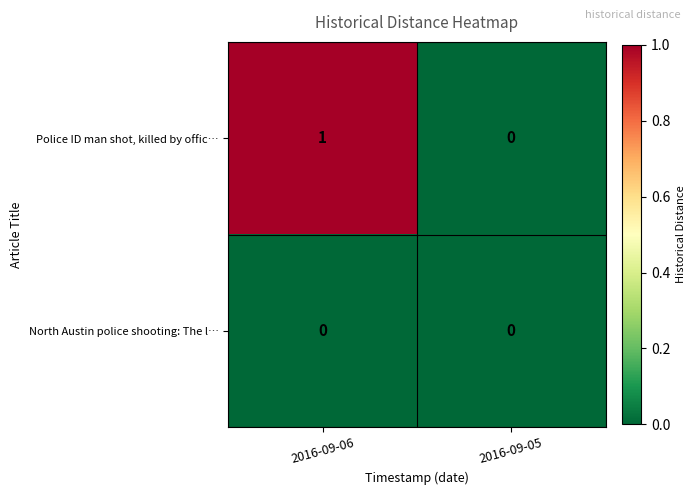

Which series has the widest spread of values?

Police ID man shot, killed by offic…